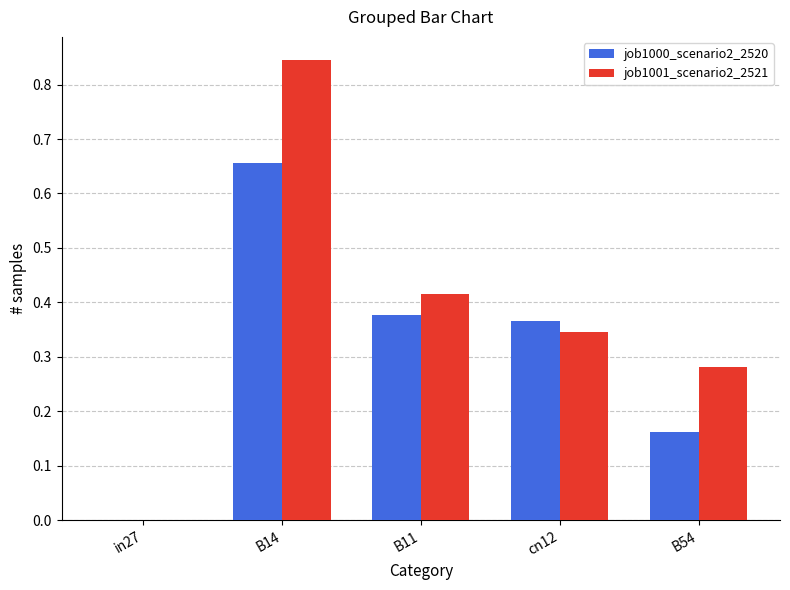

Count the job1000_scenario2_2520 values in the range 0 to 1.

5